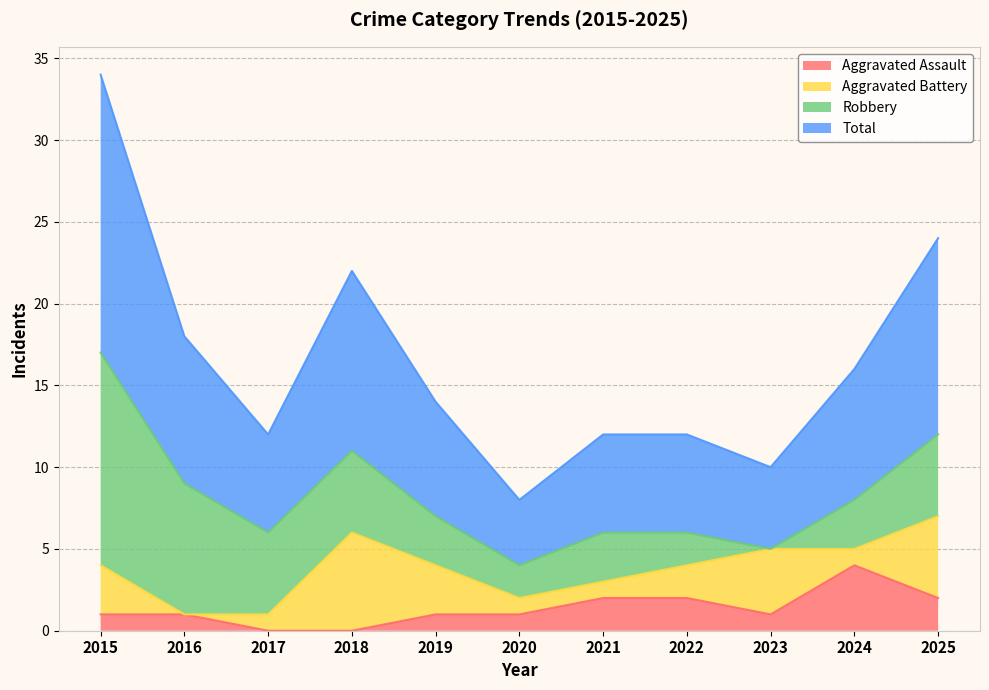

At which label does Aggravated Assault reach its peak?

2024